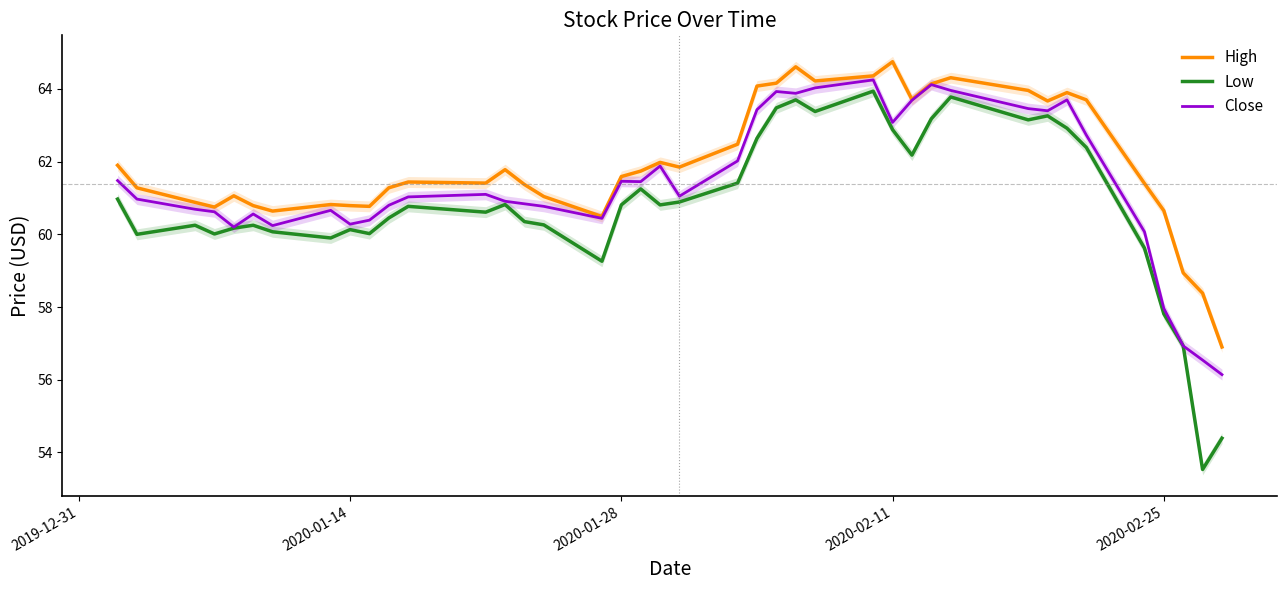

What is the difference between the second highest and second lowest values in the Low series?

9.4